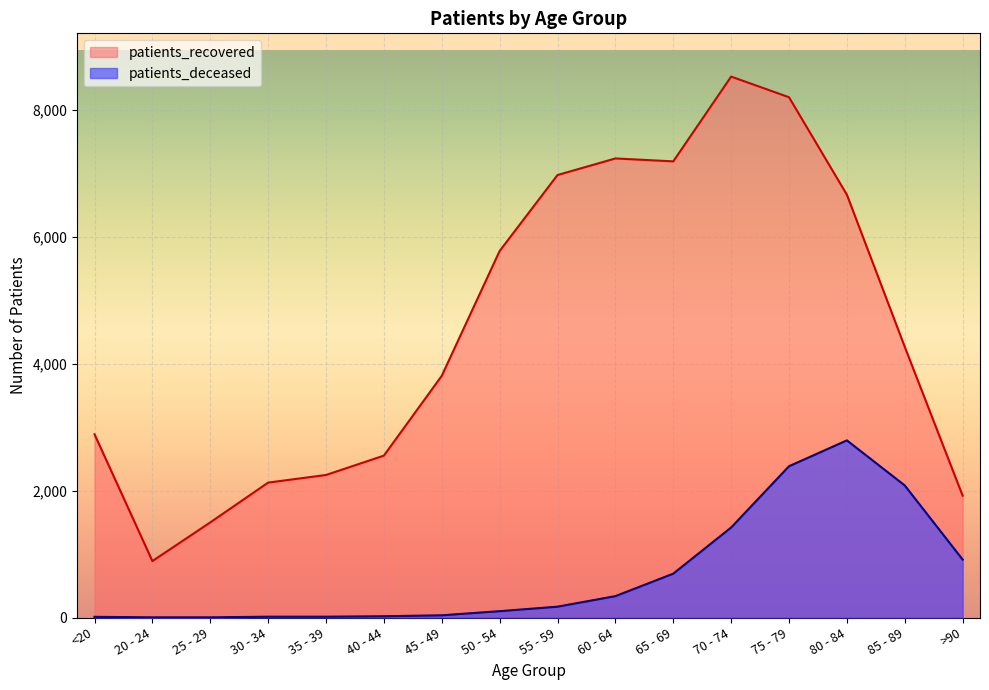

What are all the series names shown in the legend?

patients_recovered, patients_deceased